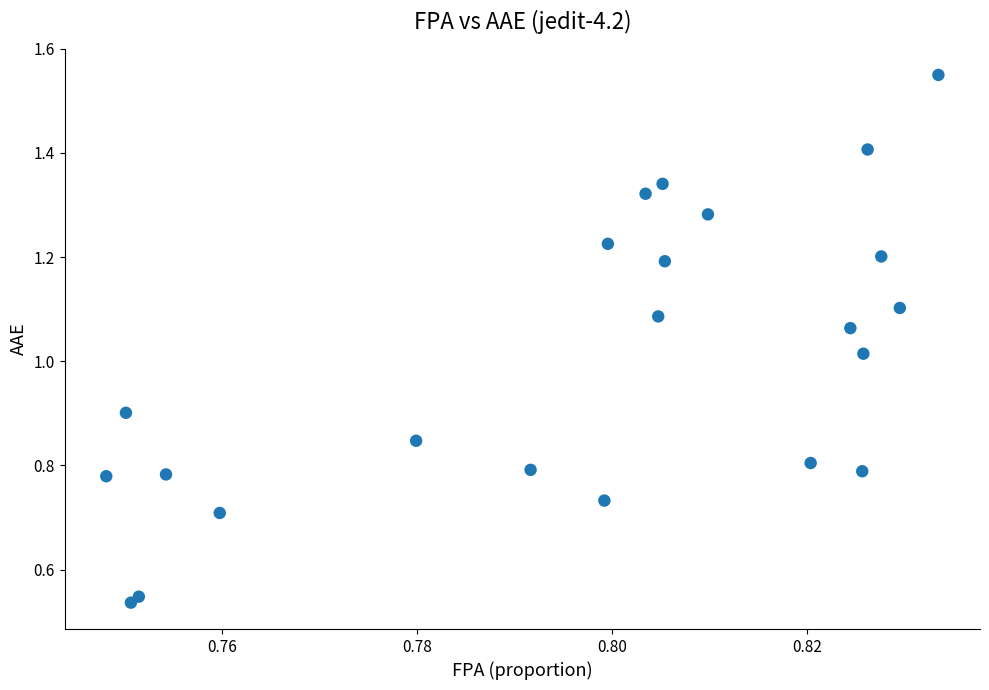

How many points are shown in the scatter plot?

23